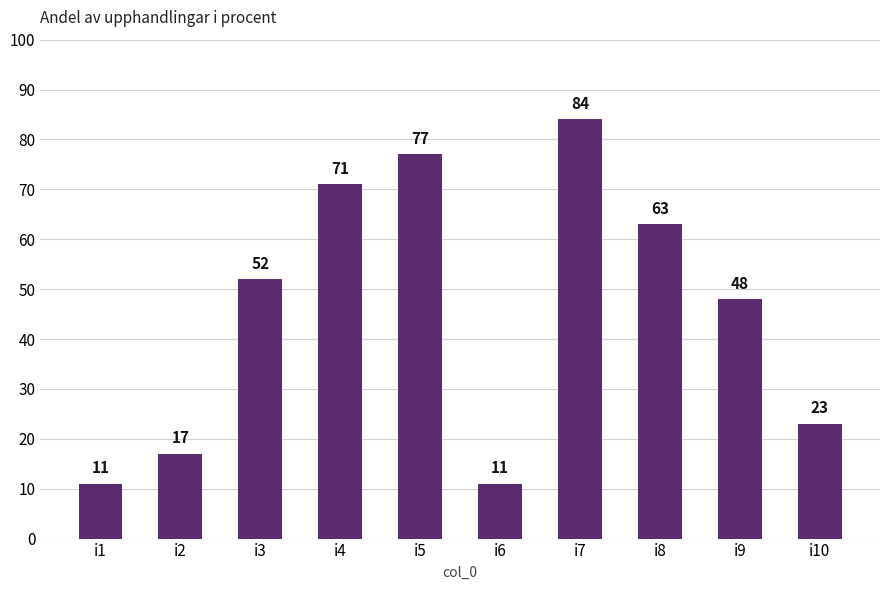

Reading right to left, what are all the values shown in this chart?

23	48	63	84	11	77	71	52	17	11